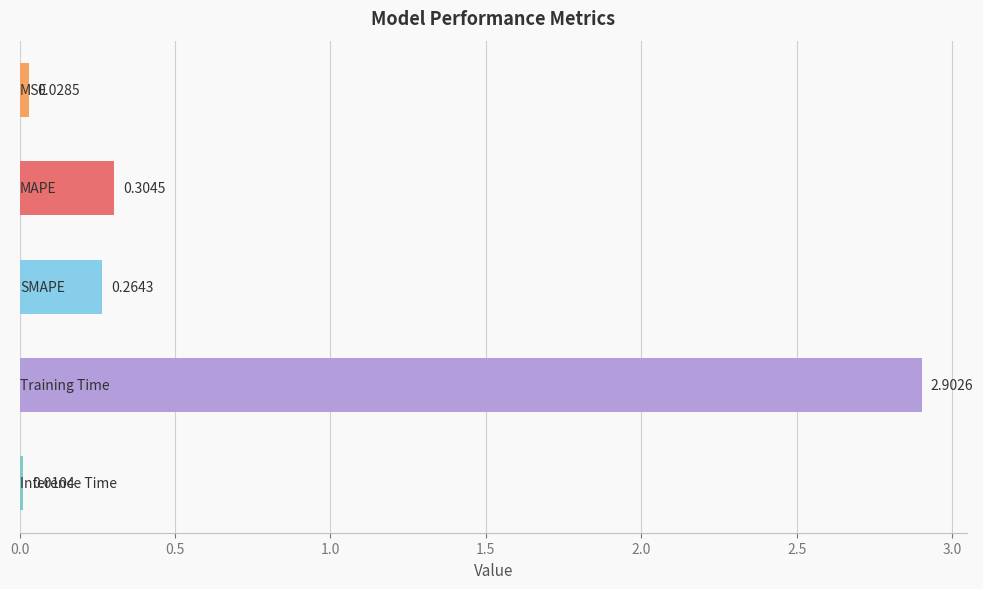

What is the average value?

0.7